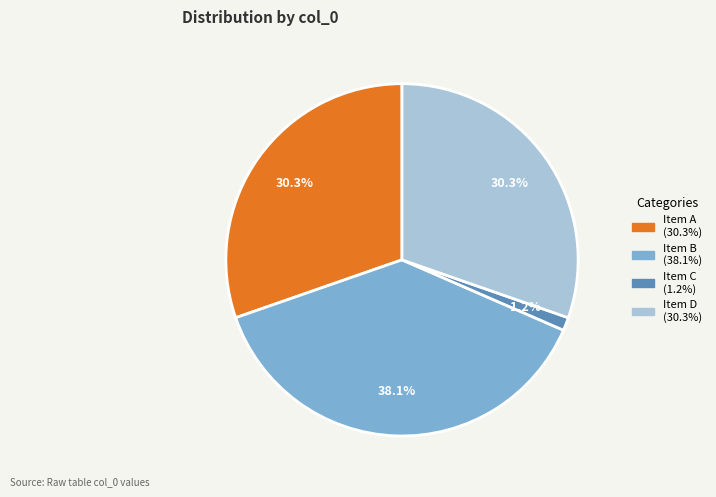

Does any single category account for the majority?

No